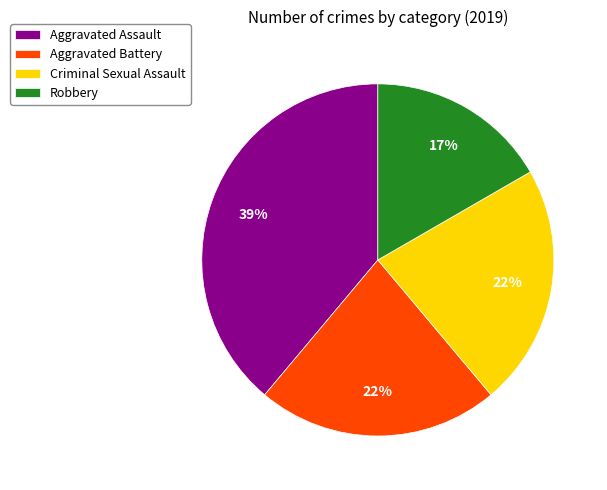

To the nearest percent, what is the difference between the largest and smallest slice percentages?

22%